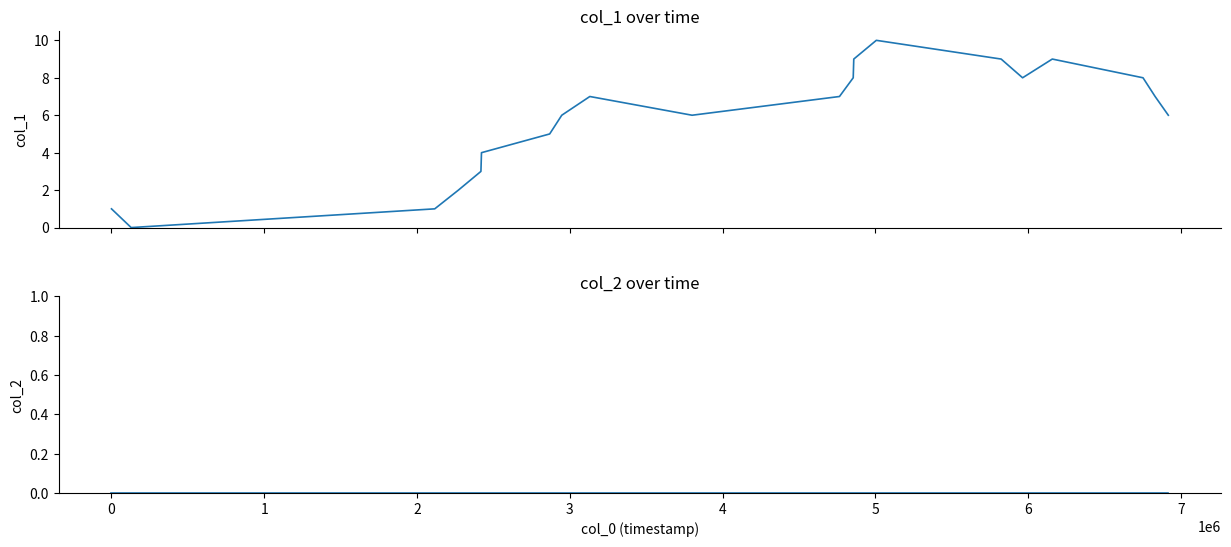

True or false: col_1 has a value of 1 at 0.

True